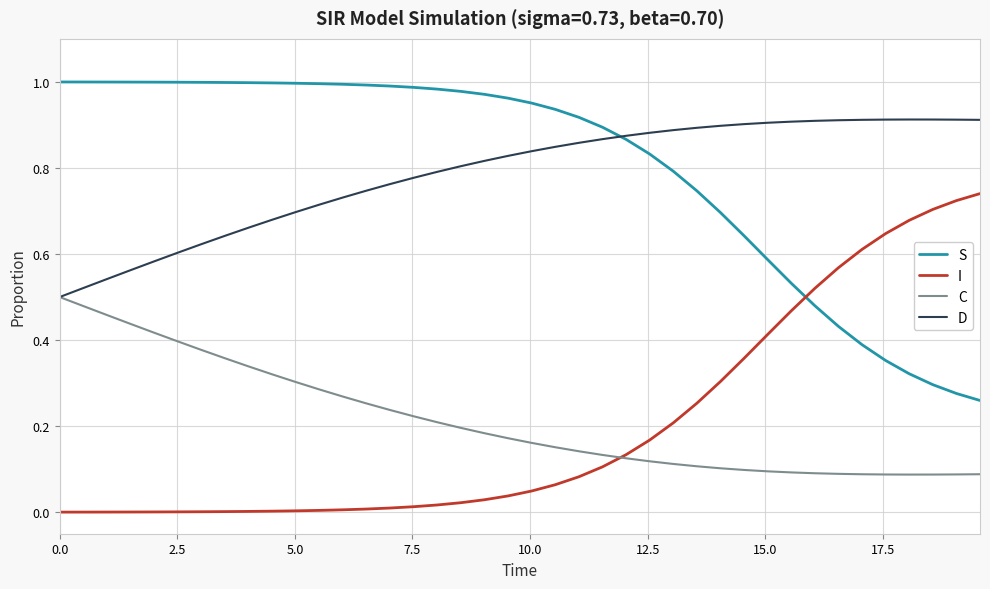

True or false: S and C intersect in this chart.

False